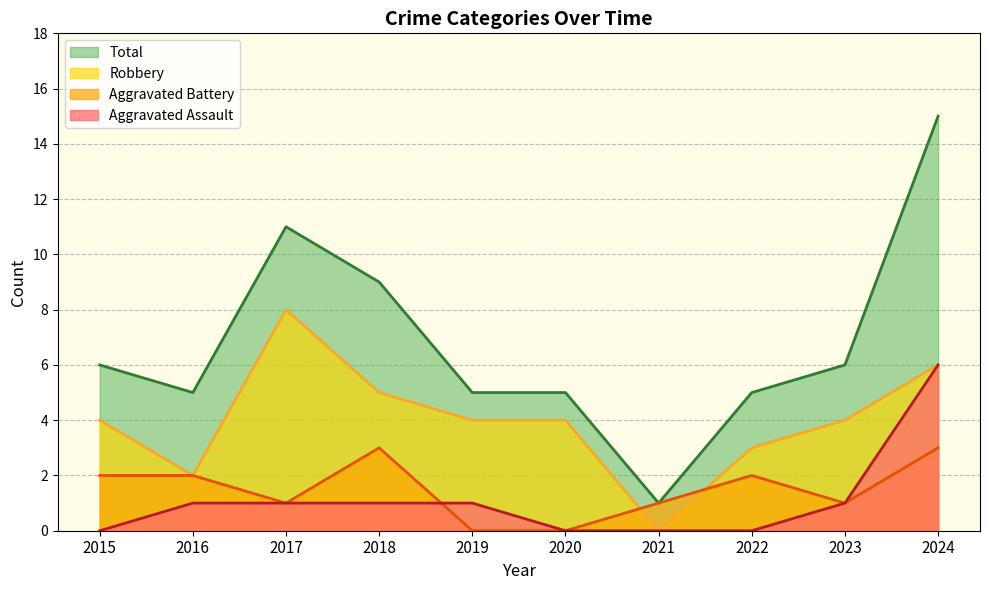

Between which two adjacent categories do Aggravated Battery and Aggravated Assault first intersect?

2018 and 2019